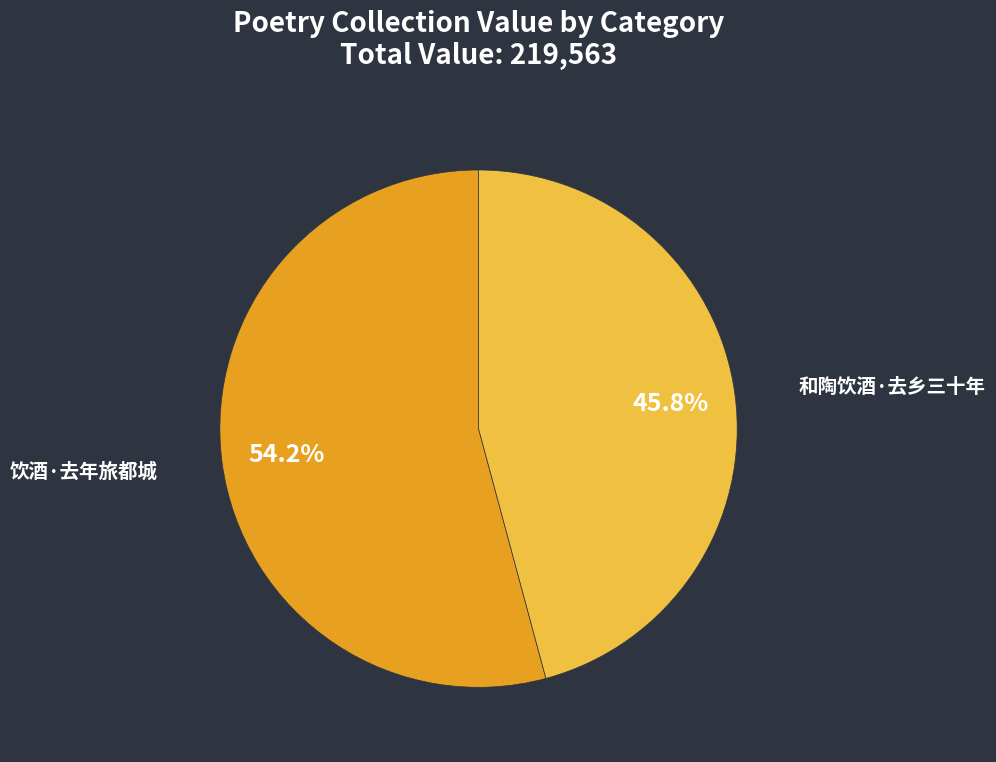

True or false: 饮酒·去年旅都城 accounts for 65% of the total.

False